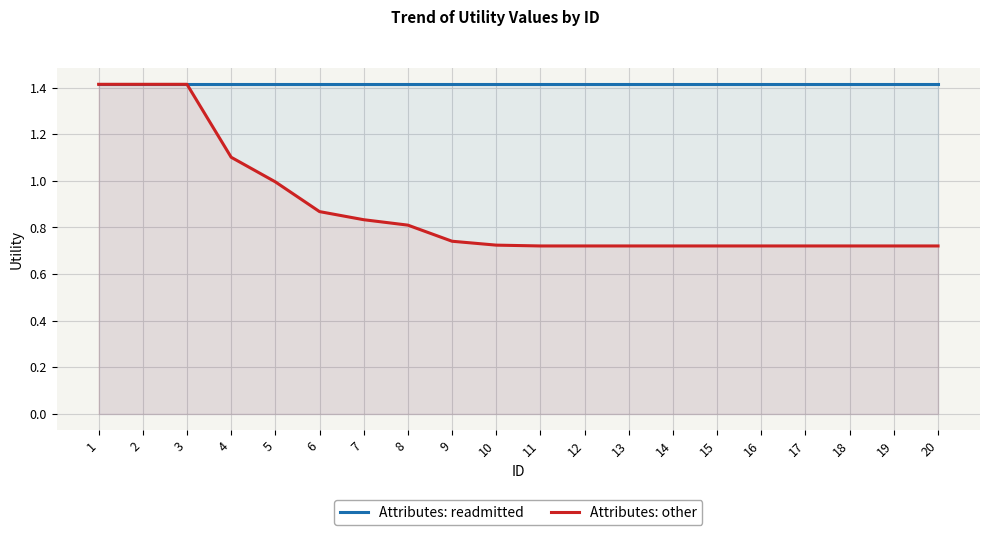

Rank the series by their average value, from lowest to highest.

Attributes: other, Attributes: readmitted